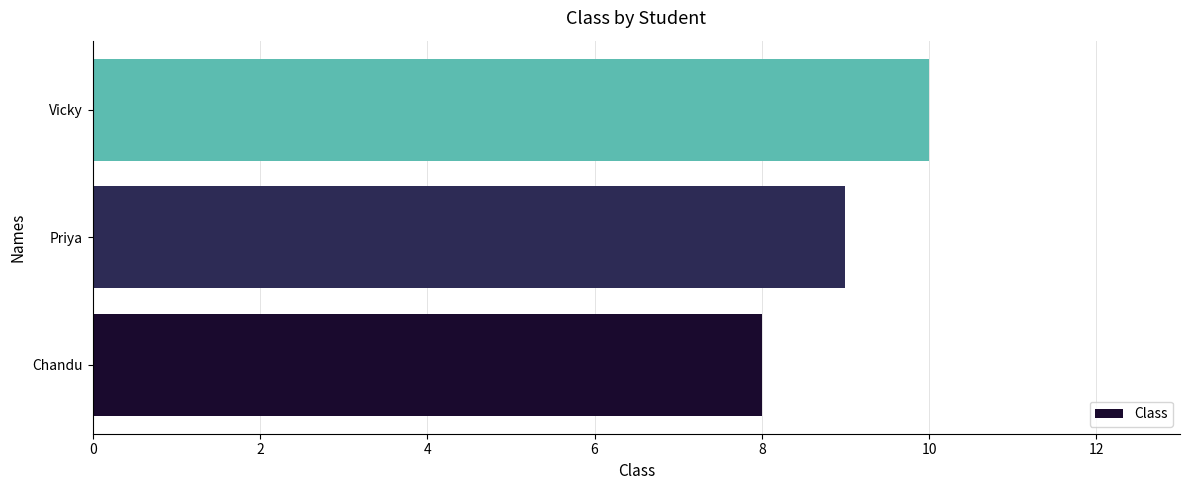

How many series are shown in this chart?

1